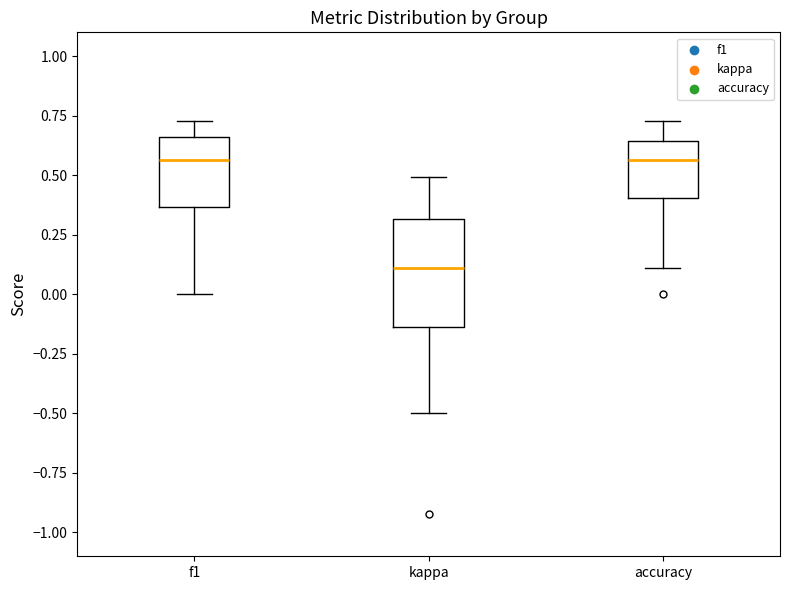

Reading left to right, read every box against the y-axis: the position of its median line, the range the box covers, and the ends of its whiskers. The values are not printed on the chart, so give them approximately, as read against the axis.

f1: median 0.55, box 0.35 to 0.65, whiskers 0.00 to 0.75
kappa: median 0.10, box -0.15 to 0.30, whiskers -0.50 to 0.50
accuracy: median 0.55, box 0.40 to 0.65, whiskers 0.10 to 0.75